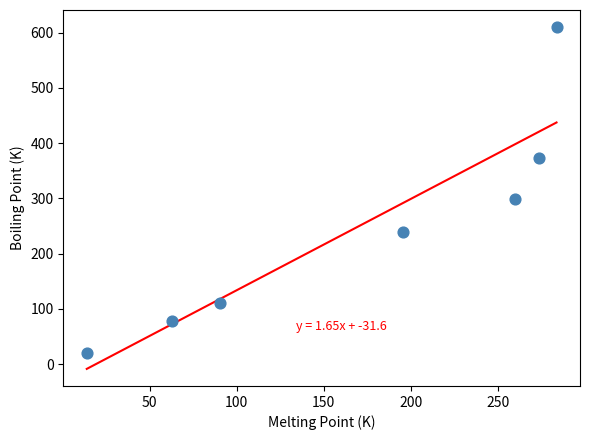

What Y value in the scatter plot is closest to 315?

298.8